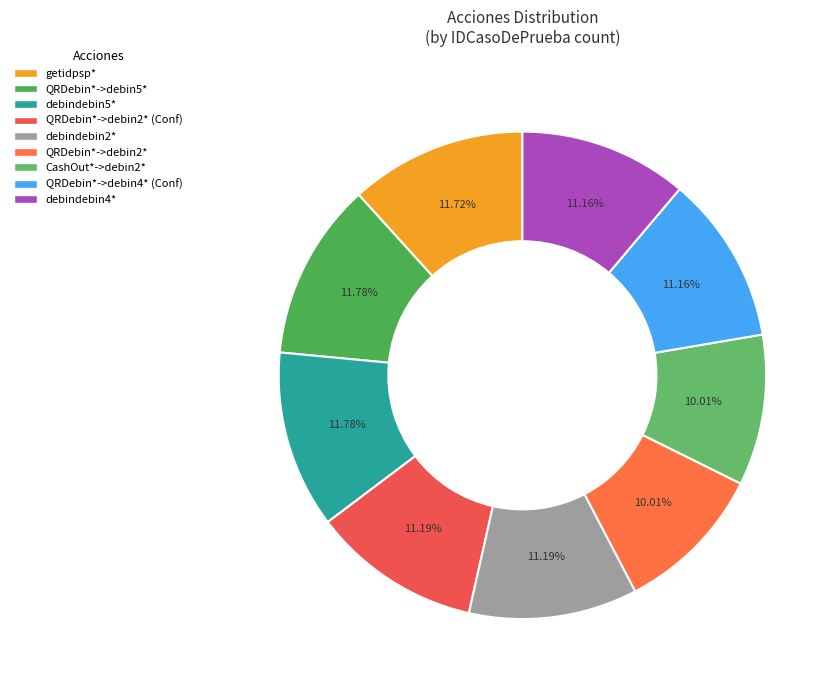

Count the number of slices in the pie.

9